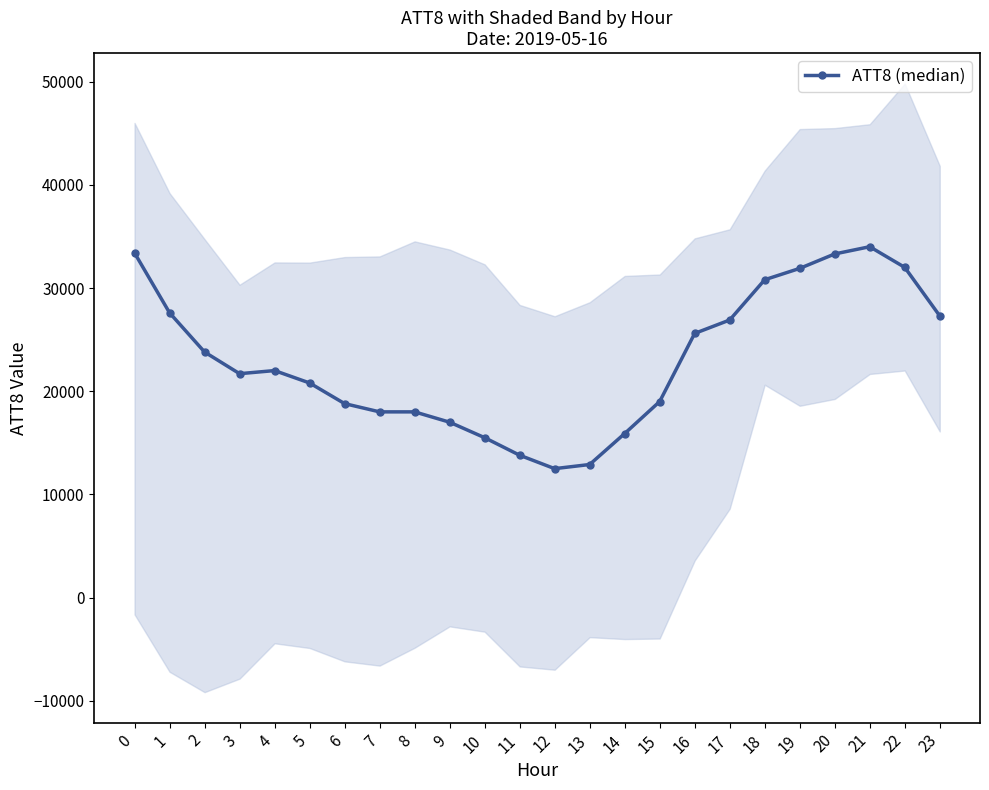

At which label is the value closest to 23250?

2